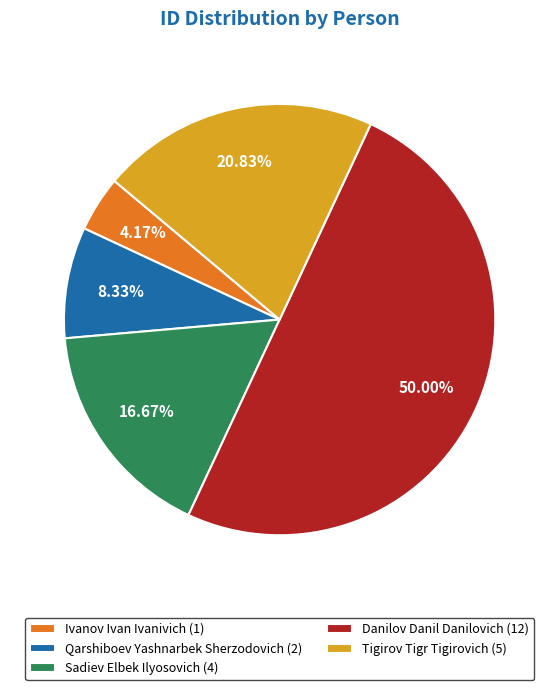

Does Tigirov Tigr Tigirovich (5) account for over 50% of the chart?

No